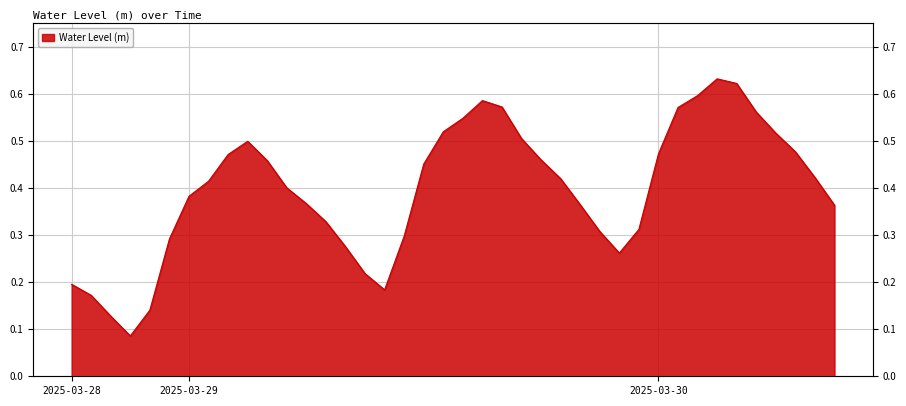

Read the value at 2025-03-28 22:00.

0.1